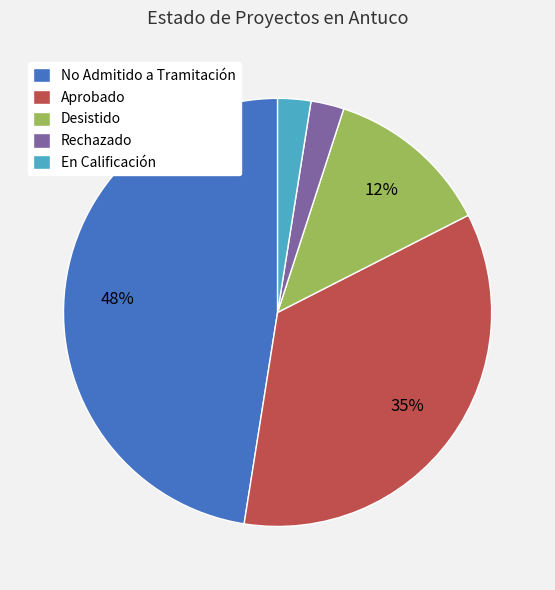

Is it true that Rechazado is 2% of the pie?

True